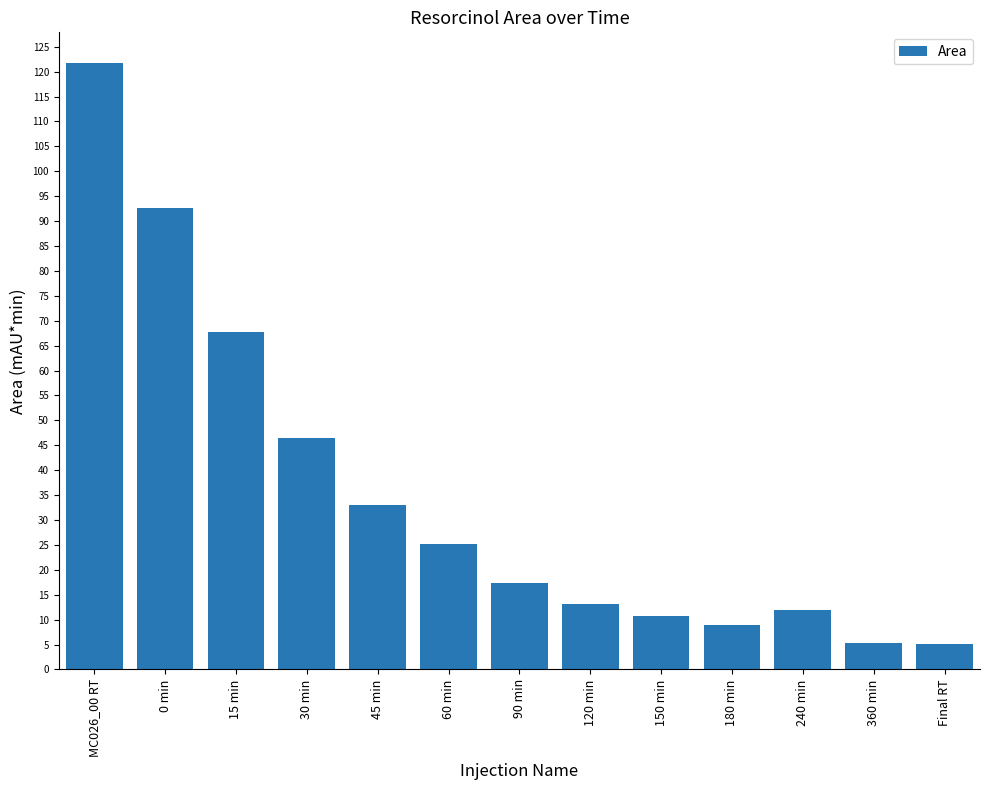

Where is the data nearest to the value 63?

15 min